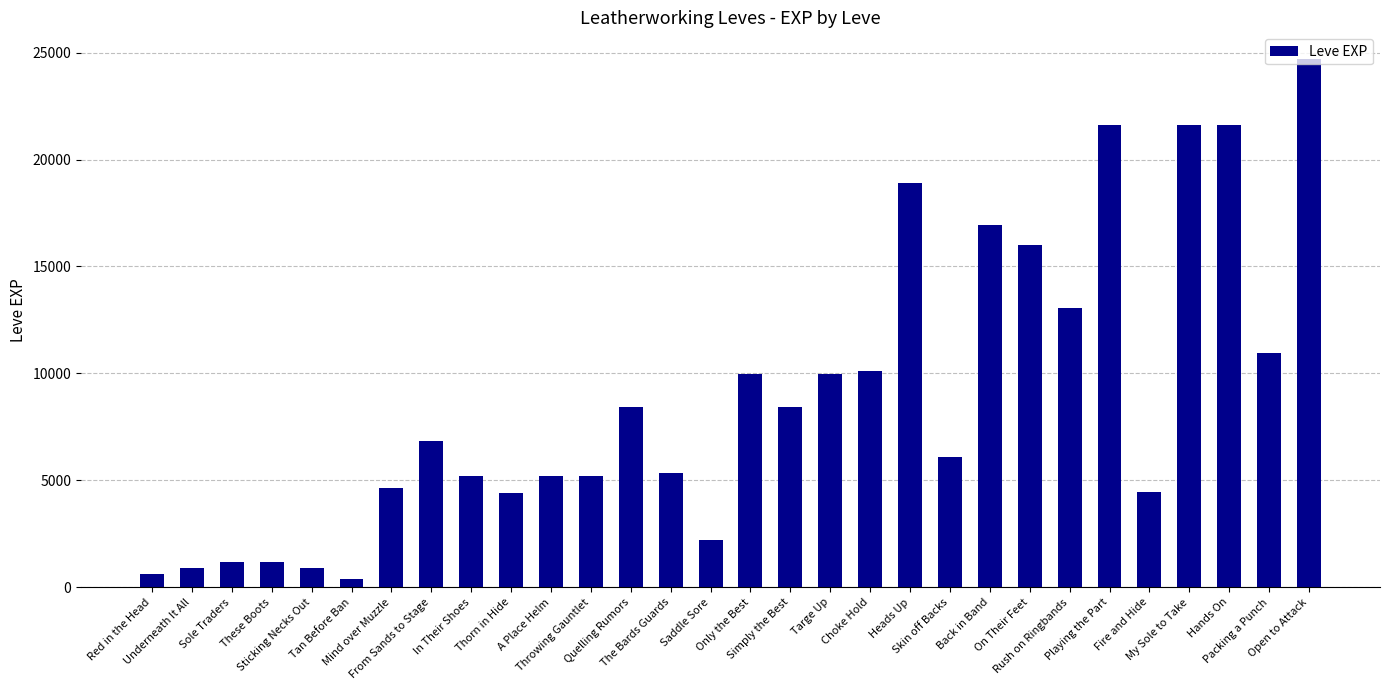

What is the greatest value displayed?

24710